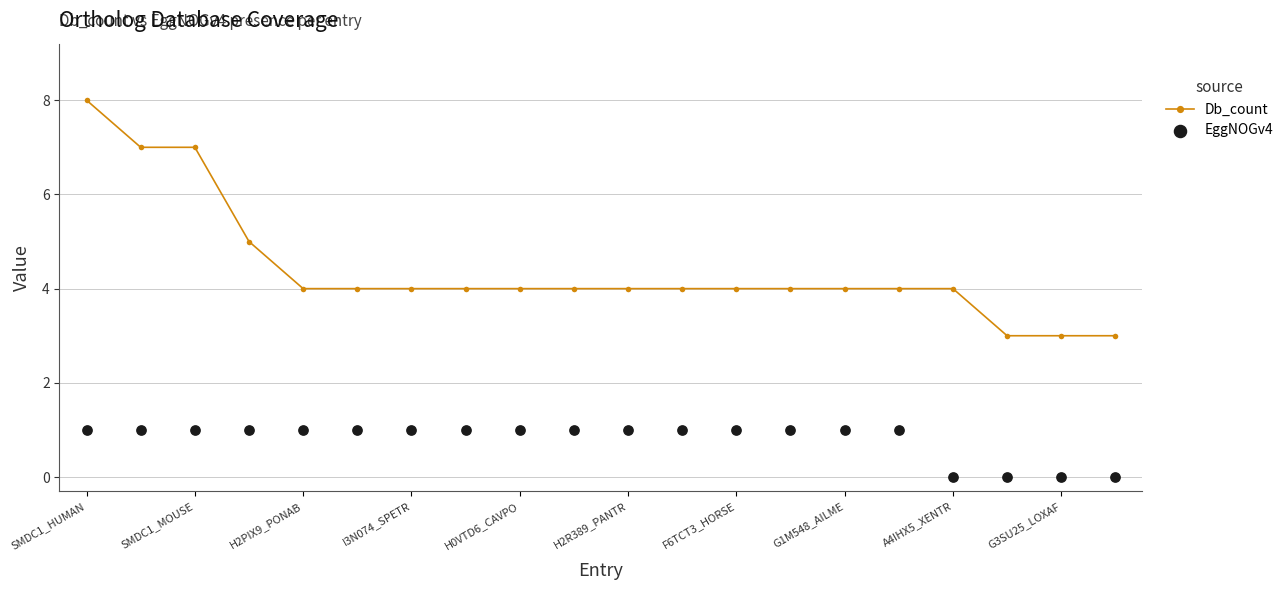

What is the total value across all series at 13?

5